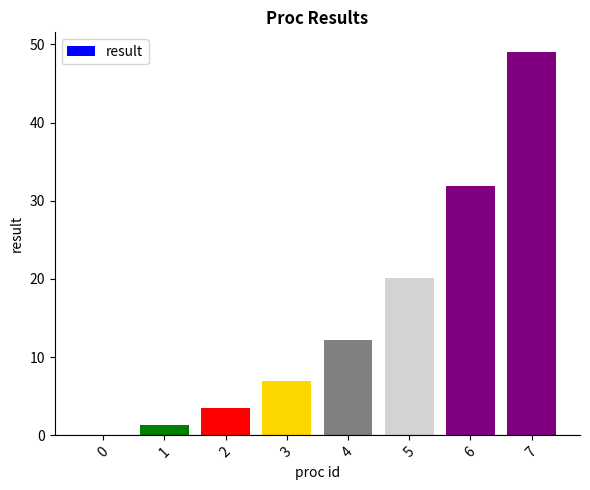

What is the sum of all values?

124.9